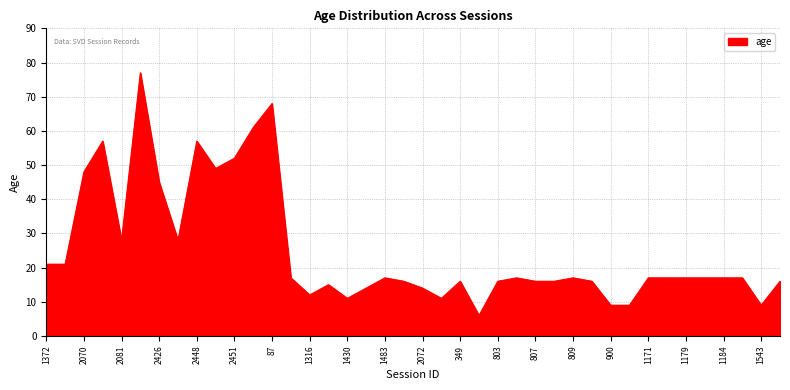

Does the chart display data point markers on the line(s)?

No